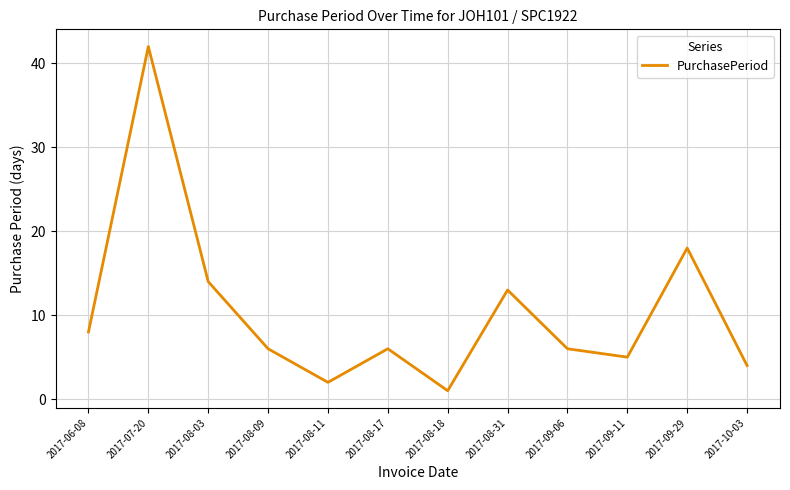

Reading right to left, transcribe all the data shown in this chart.

4	18	5	6	13	1	6	2	6	14	42	8